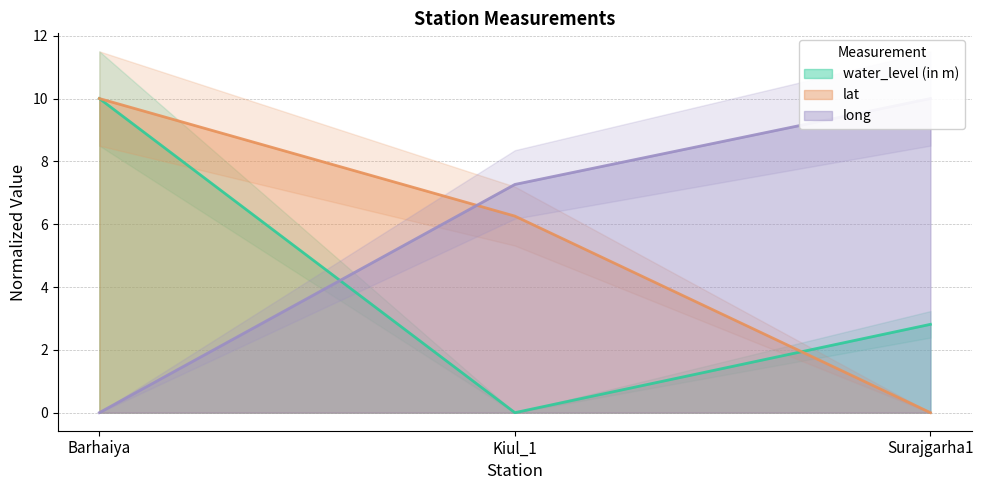

What is the maximum value for lat?

10.0